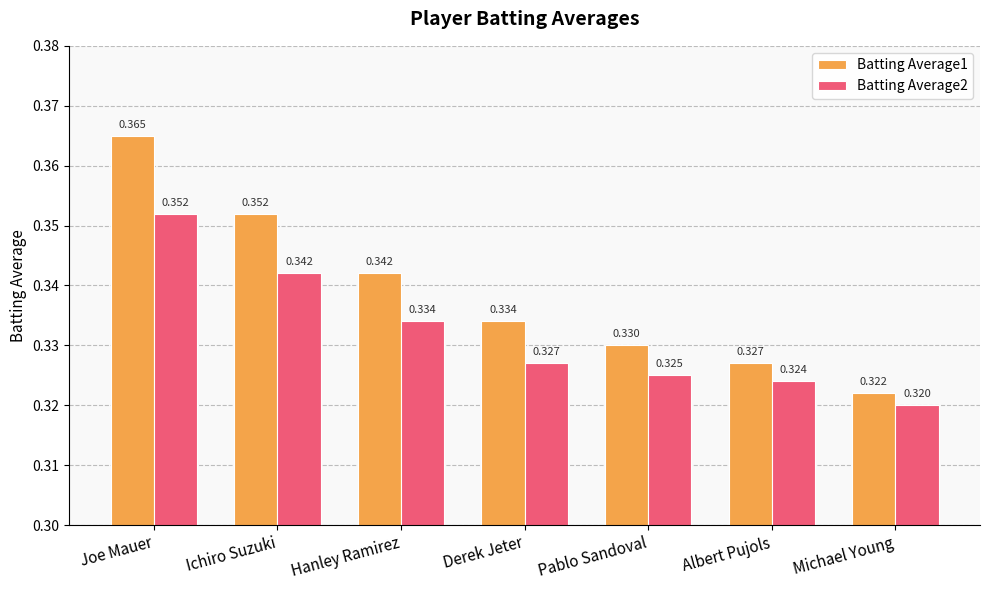

Which category has the highest value in the Batting Average2 series?

Joe Mauer